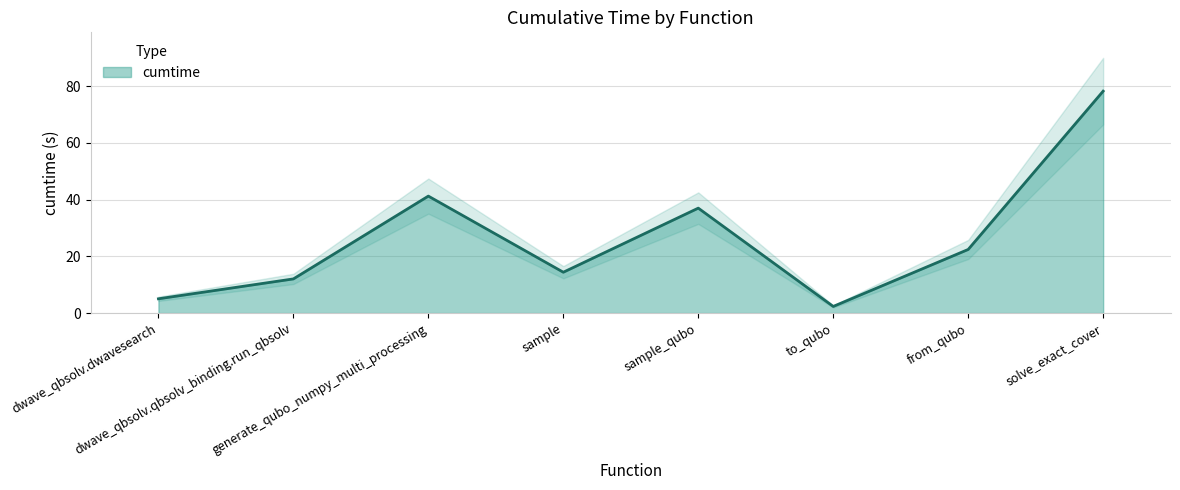

What is the label of the 1st point from the left?

dwave_qbsolv.dwavesearch